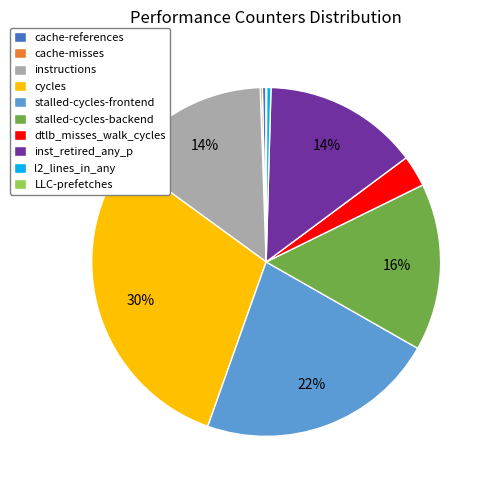

What is the largest slice in the pie chart?

cycles